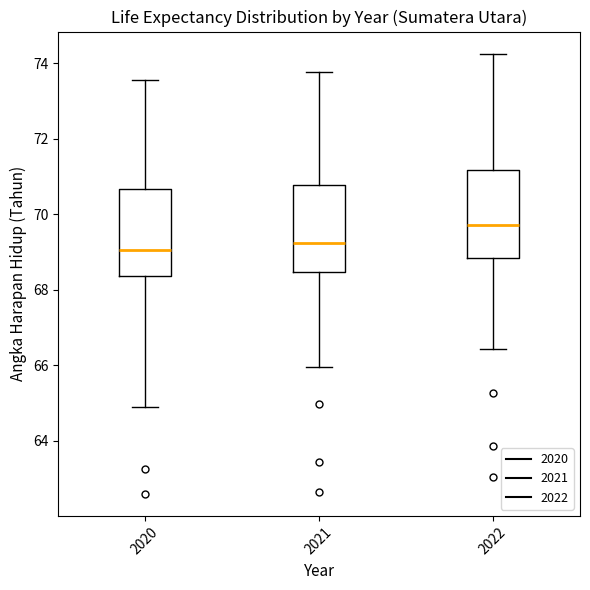

Where does the lower whisker of the box at x = 2020 end on the y-axis? The values are not printed on the chart, so give them approximately, as read against the axis.

65.0